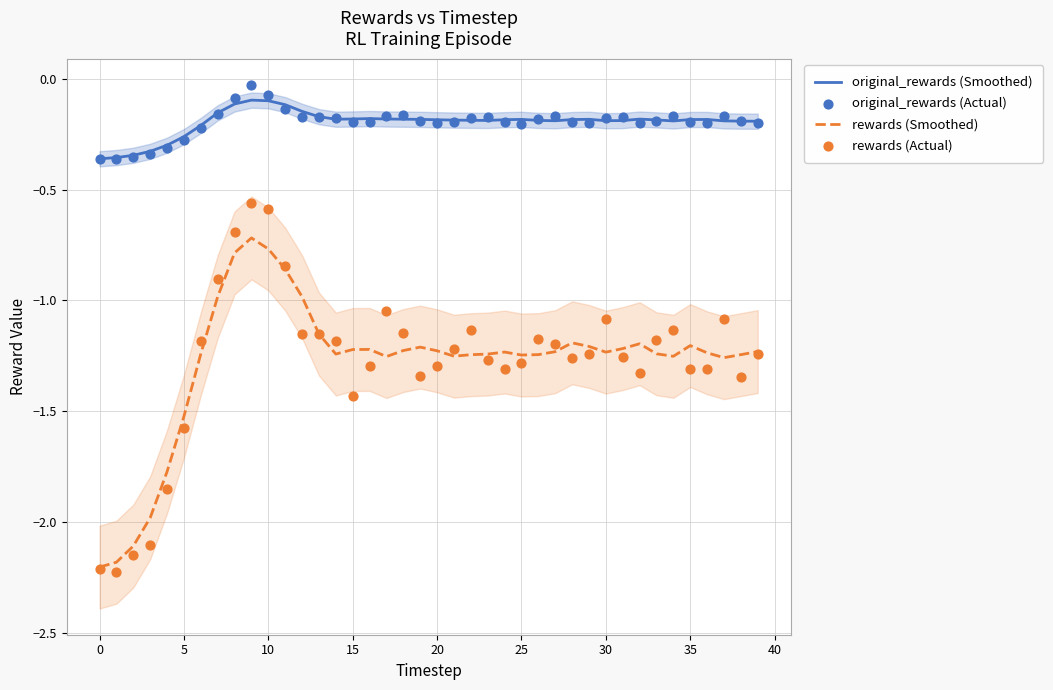

Which series has the widest spread of Y values?

rewards (Actual)